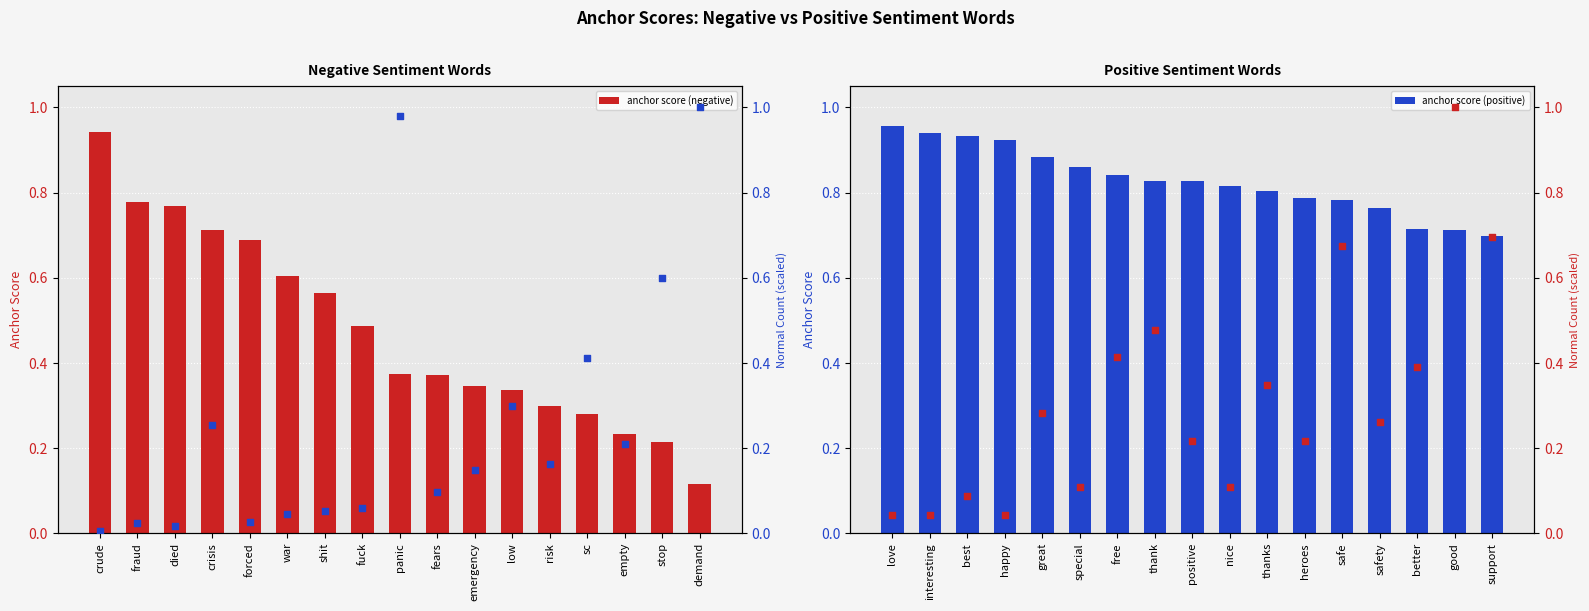

Which series has the widest spread of Y values?

normal count (scaled)